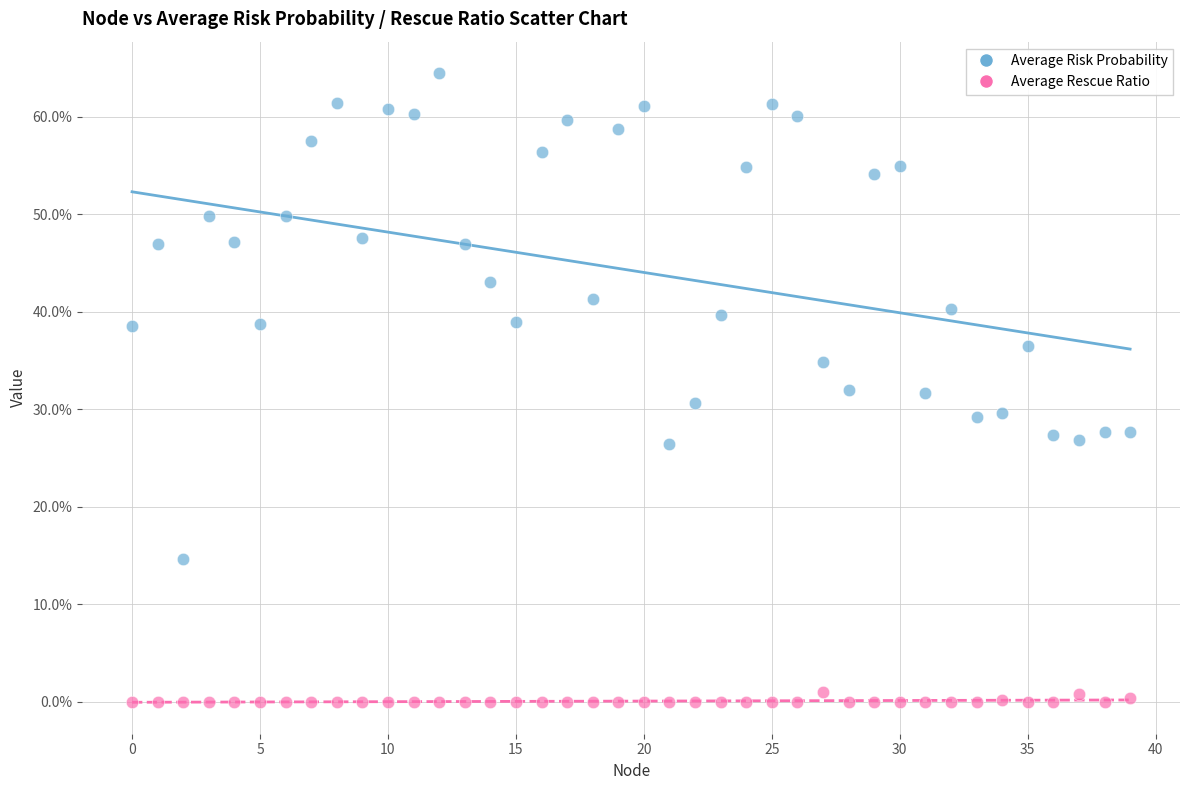

Which series has the widest spread of Y values?

Average Risk Probability